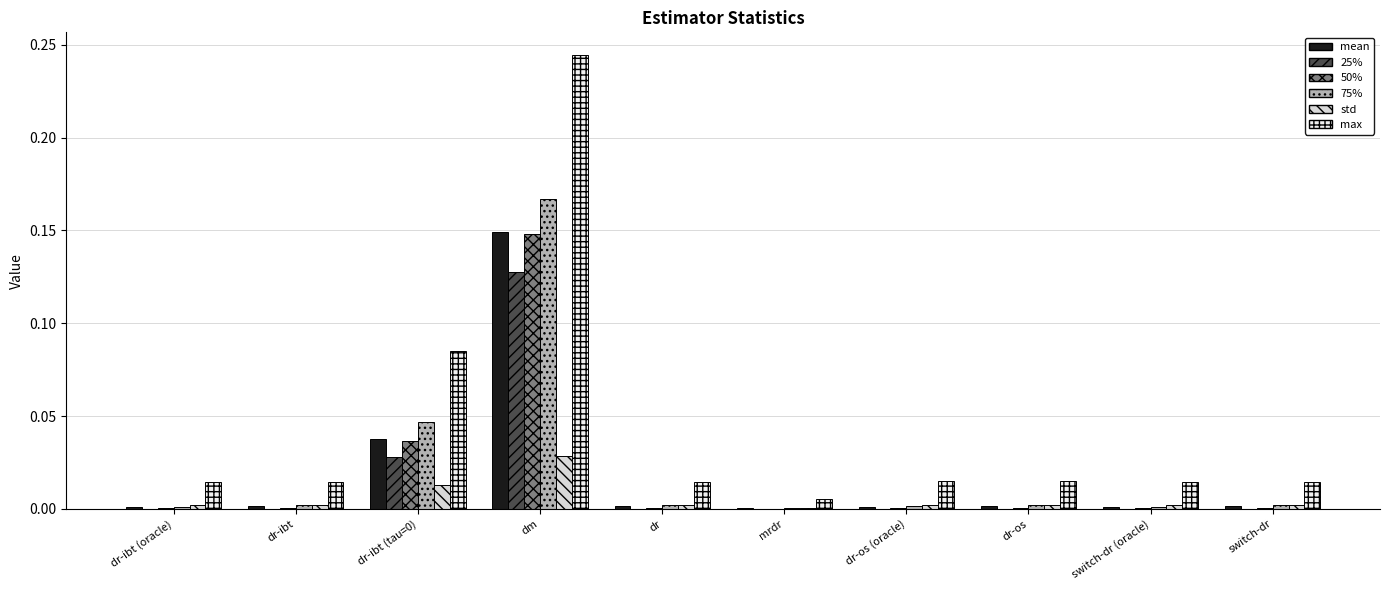

The max series shows 0.0 at mrdr. True or false?

False